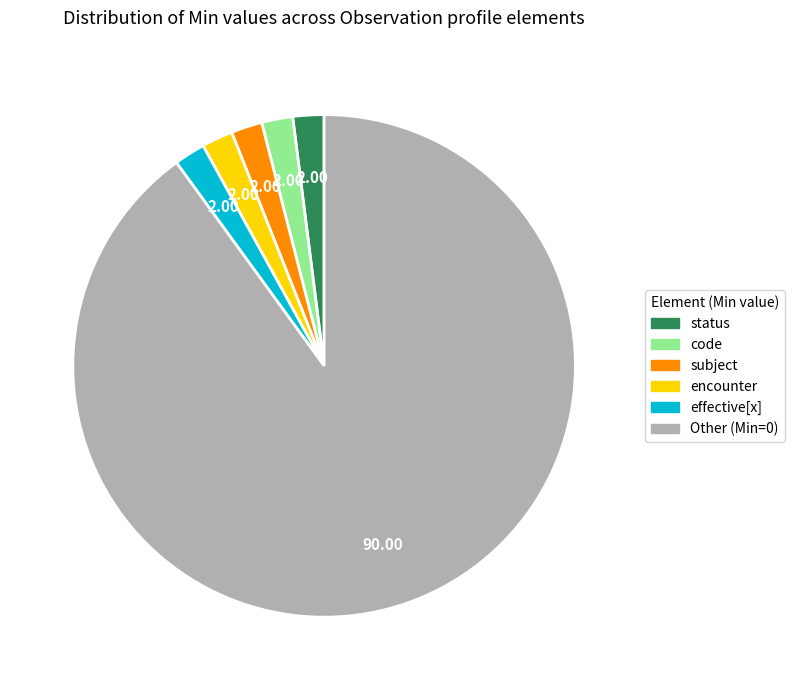

Is there a majority slice in this chart?

Yes